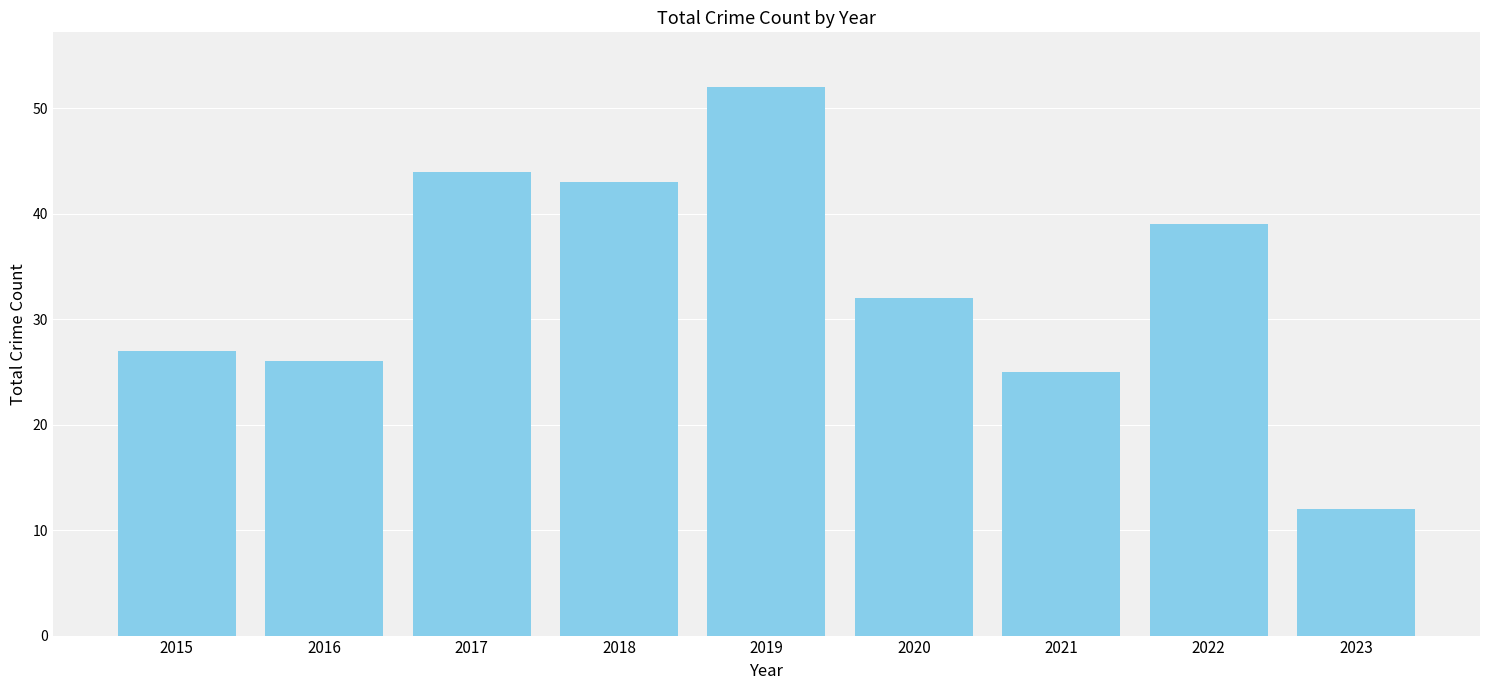

What is the change in value from 2017 to 2023?

-32